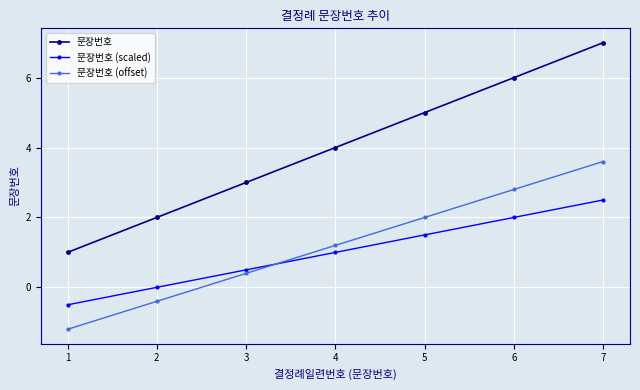

At which label is 문장번호 (offset) closest to 1?

4